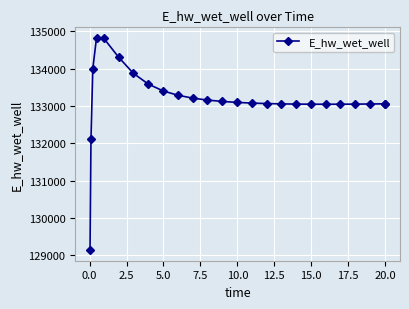

What is the value of the 24th point from the left?

133060.6